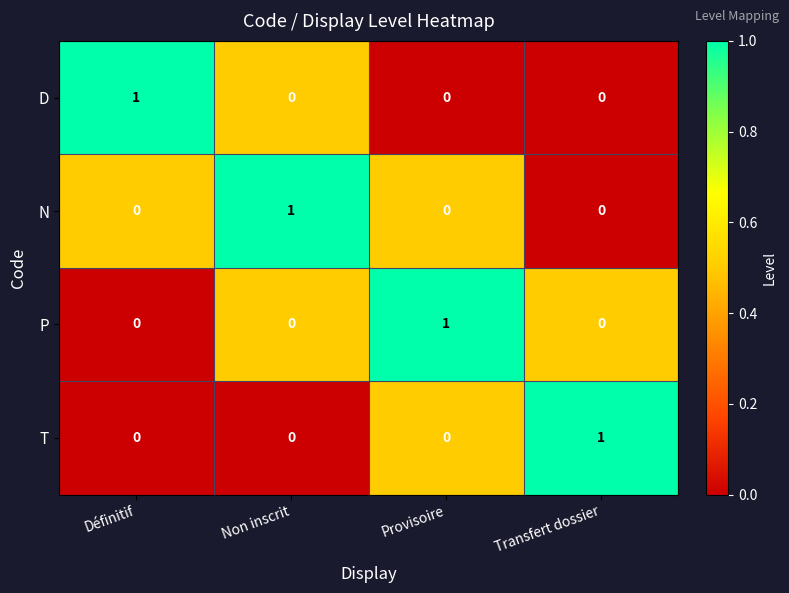

Reading left to right, extract all data points from this chart.

D: Définitif=1	Non inscrit=0	Provisoire=0	Transfert dossier=0
N: Définitif=0	Non inscrit=1	Provisoire=0	Transfert dossier=0
P: Définitif=0	Non inscrit=0	Provisoire=1	Transfert dossier=0
T: Définitif=0	Non inscrit=0	Provisoire=0	Transfert dossier=1